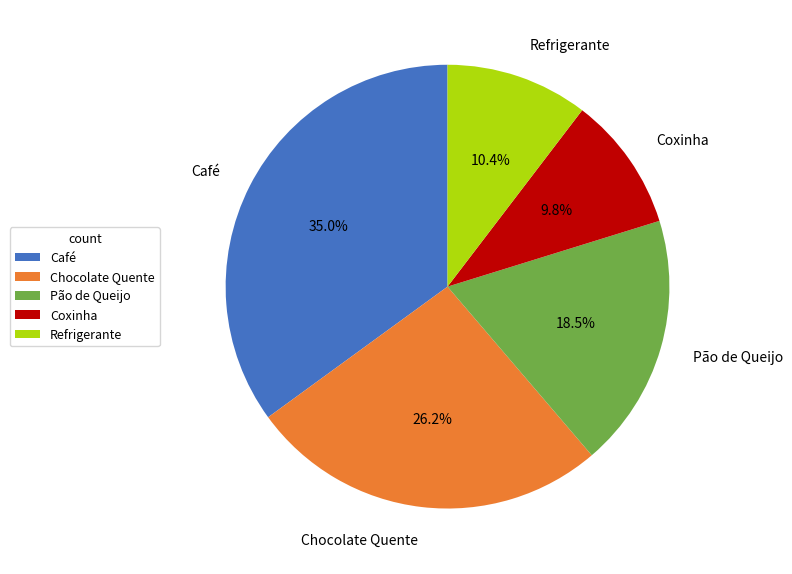

Rank the categories by value from highest to lowest.

Café, Chocolate Quente, Pão de Queijo, Refrigerante, Coxinha